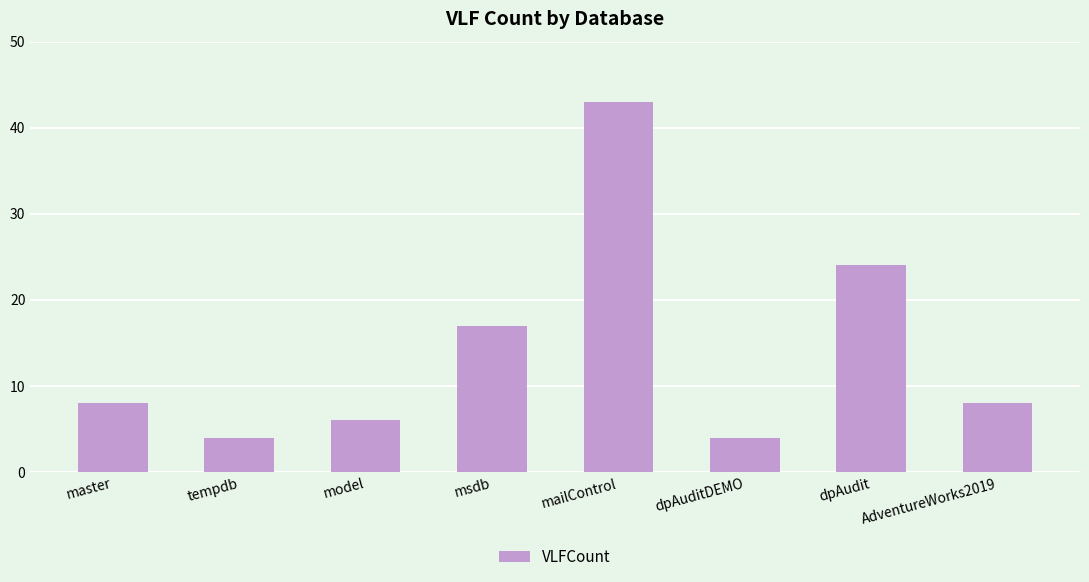

What is the greatest value displayed?

43